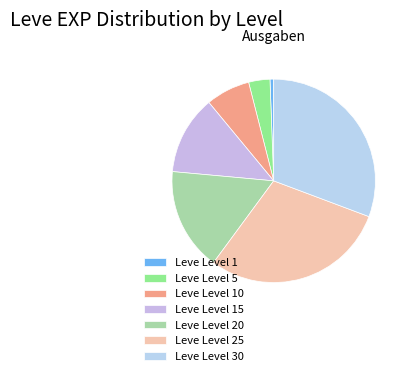

Rank the categories by value from lowest to highest.

Leve Level 1, Leve Level 5, Leve Level 10, Leve Level 15, Leve Level 20, Leve Level 25, Leve Level 30